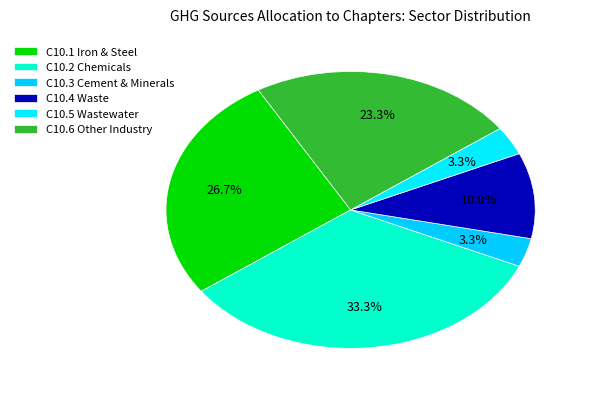

How many segments does this pie chart have?

6